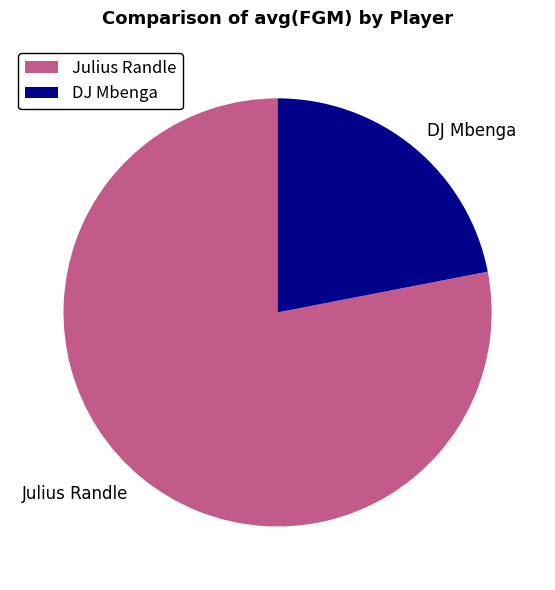

Approximately how many times larger is the value at DJ Mbenga compared to Julius Randle?

0.3